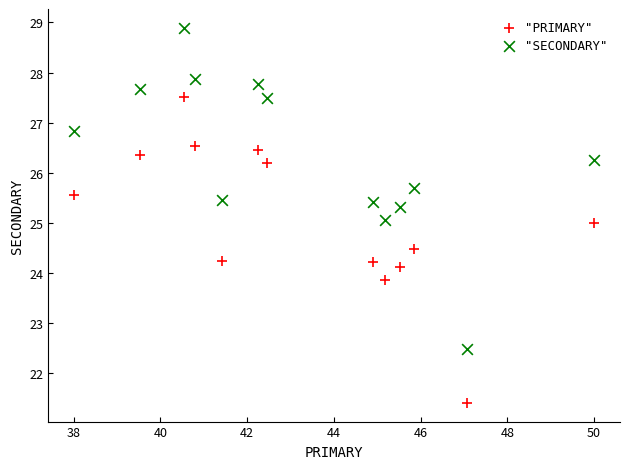

Across all data points, what is the range of Y values (max minus min)?

7.5